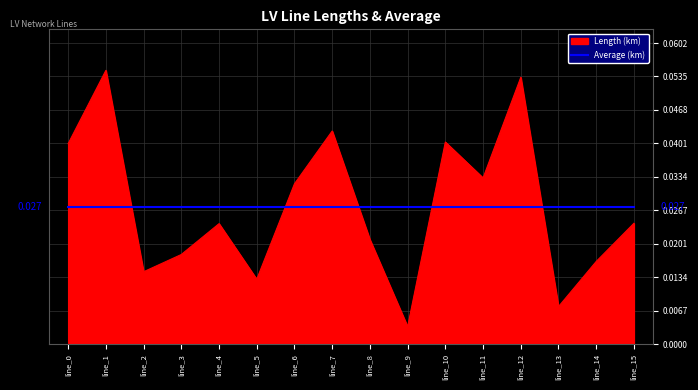

Is the value of Average (km) at line_11 greater than the value of Length (km) at line_4?

Yes